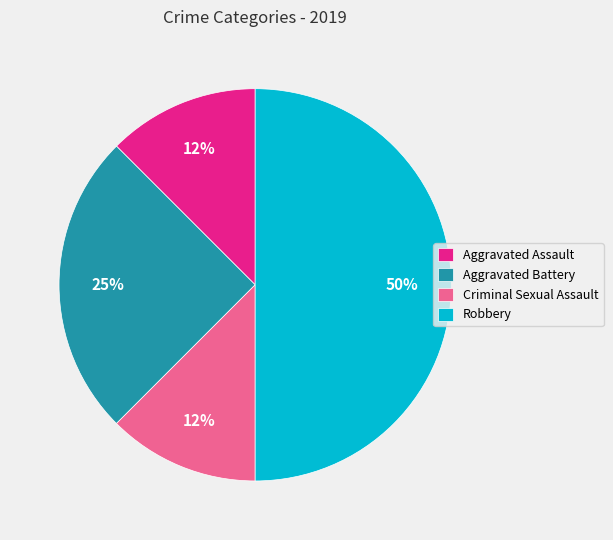

True or false: Aggravated Assault accounts for 26% of the total.

False